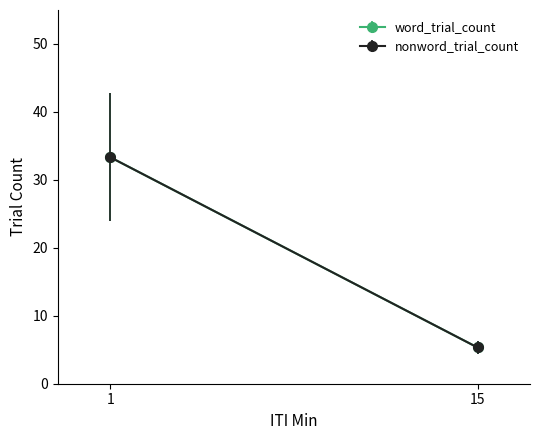

True or false: word_trial_count and nonword_trial_count cross at least once.

False